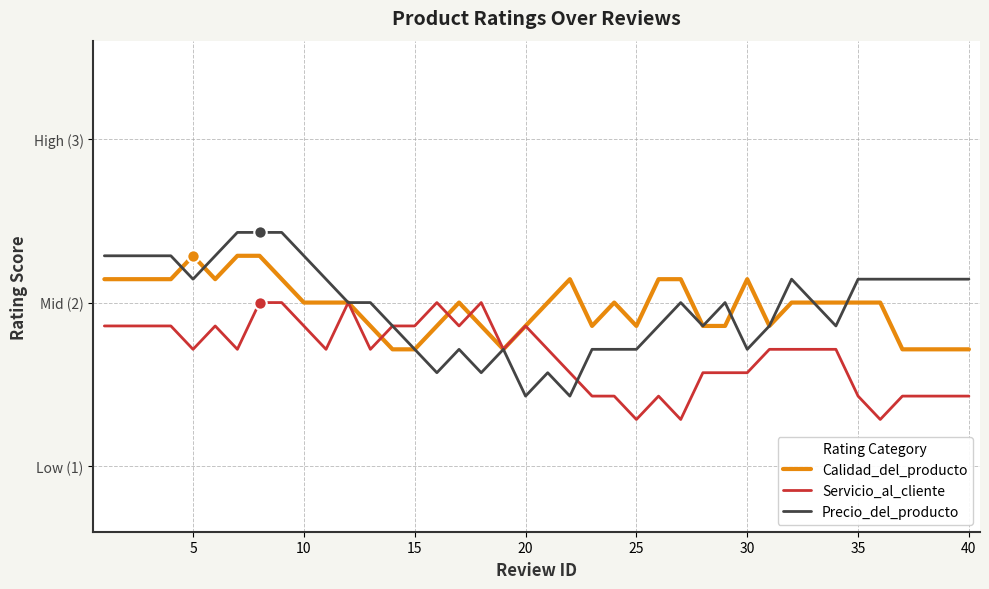

Which series has the largest total across all categories?

Precio_del_producto